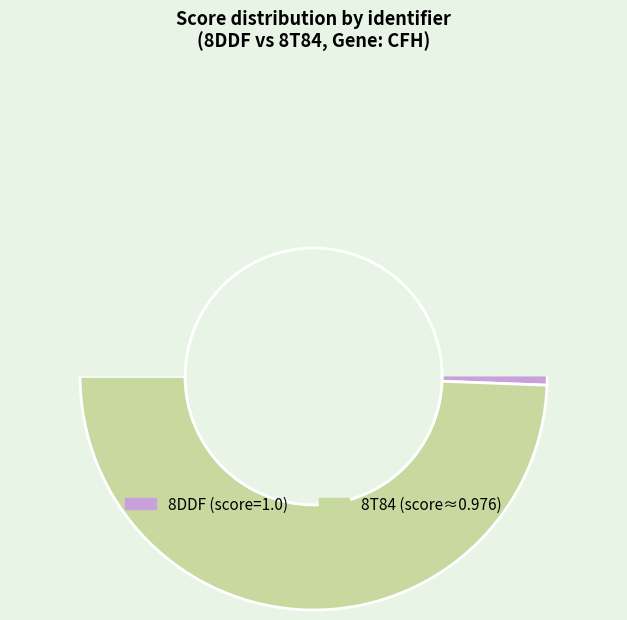

To the nearest percent, what portion does 8DDF represent?

51%